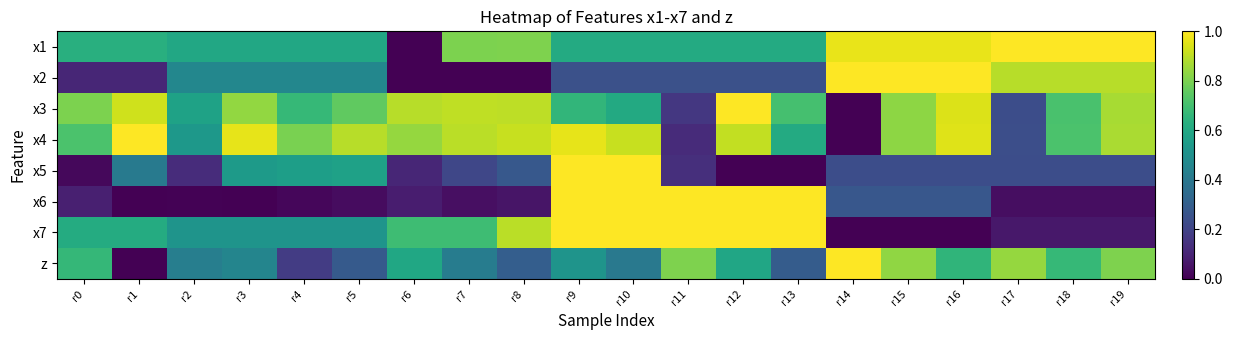

Between r4 and r9, which is larger?

r9